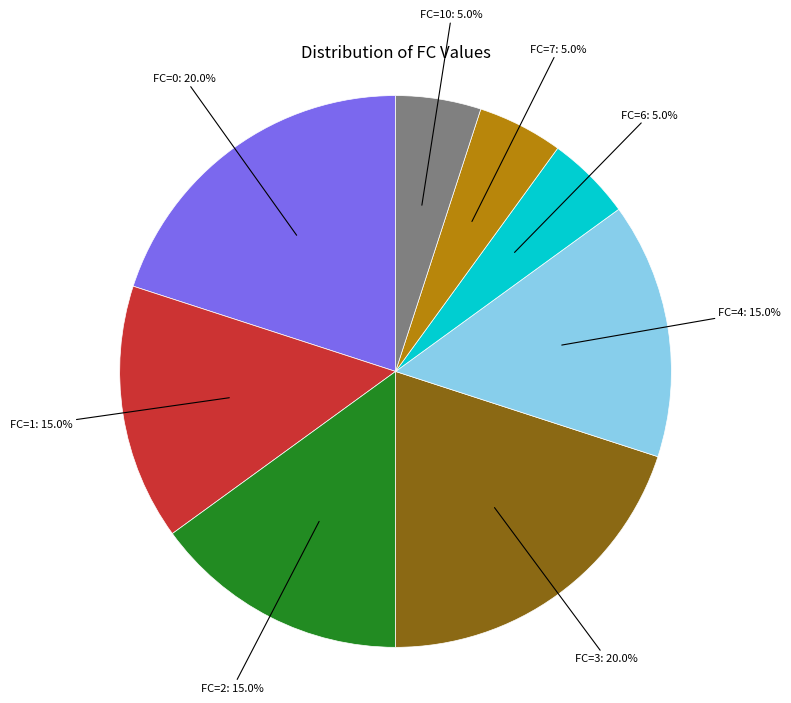

Does any single category account for the majority?

No